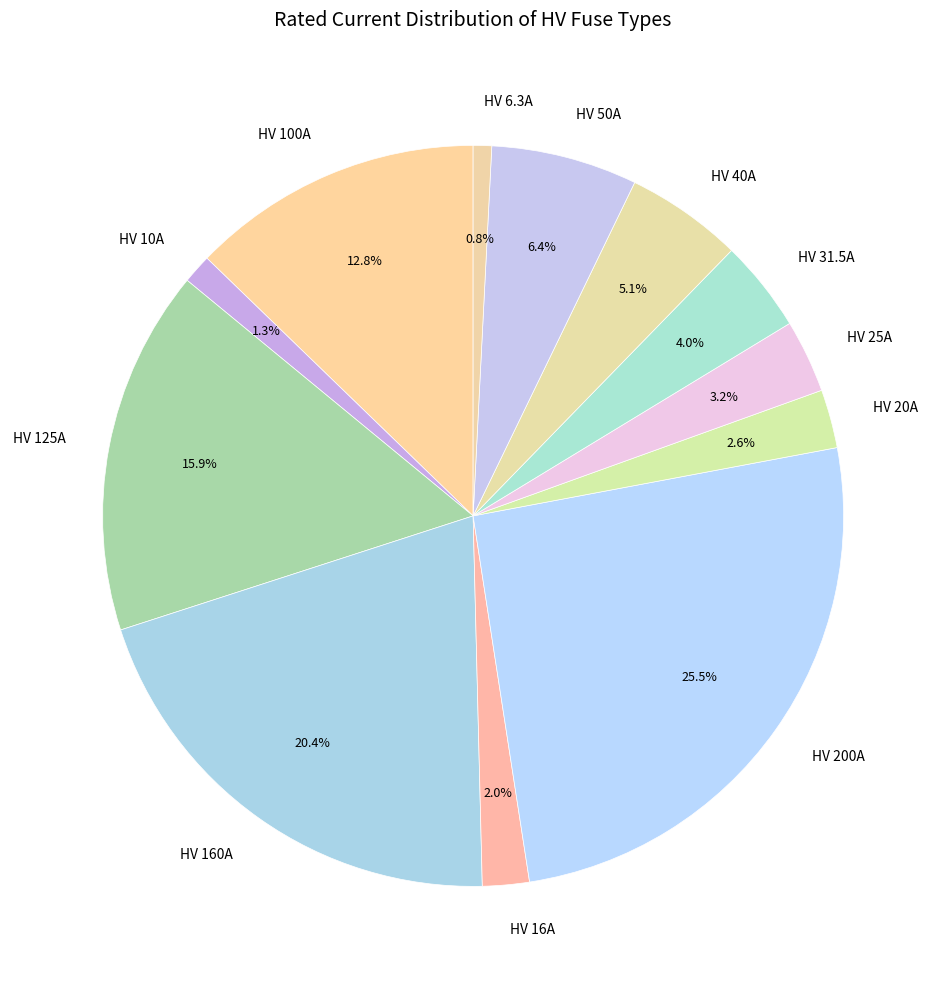

Is there a majority slice in this chart?

No